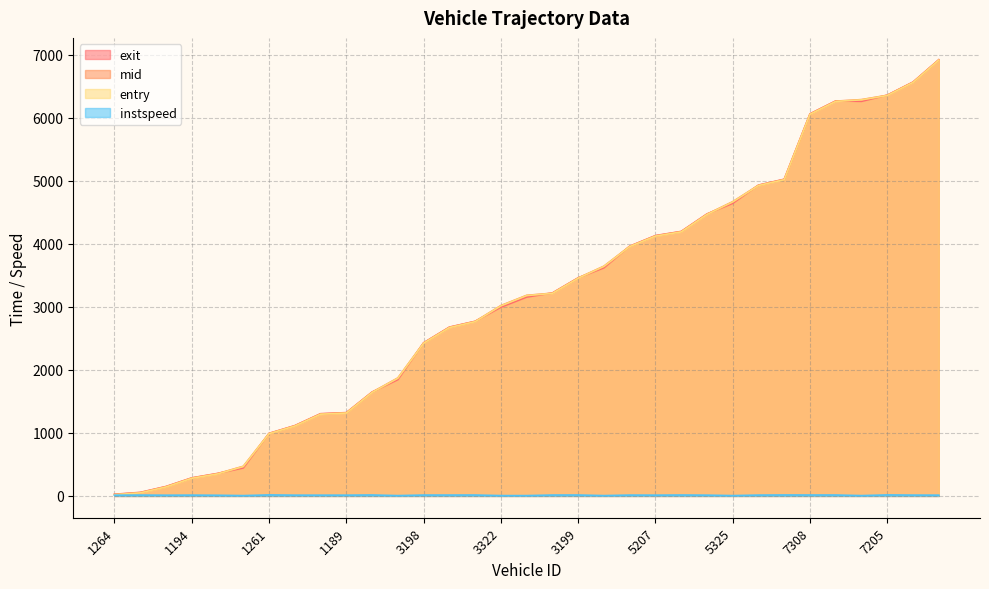

Is the value of mid at 3279 greater than the value of instspeed at 5210?

Yes